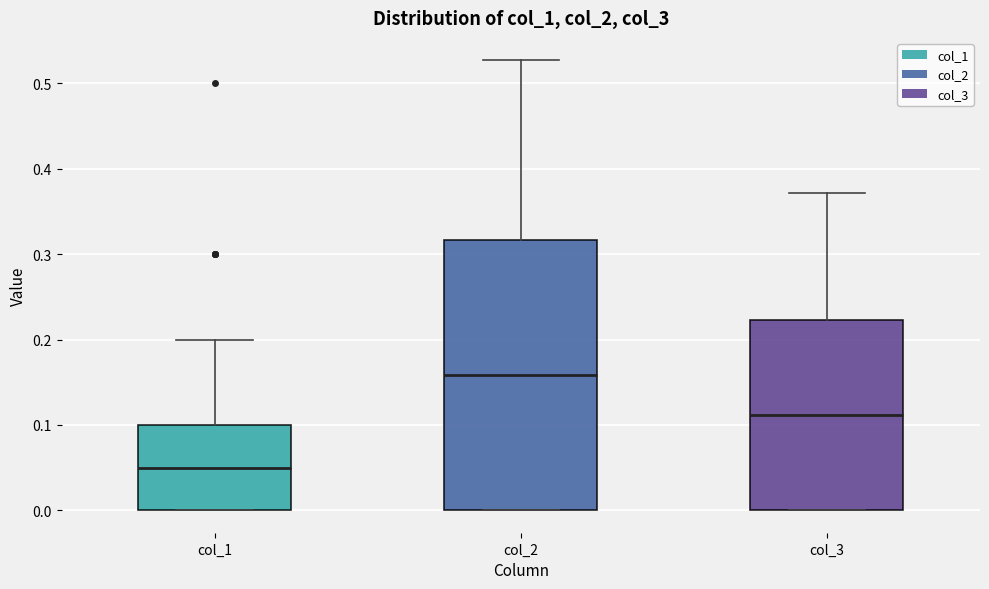

Which box has the highest median line?

col_2